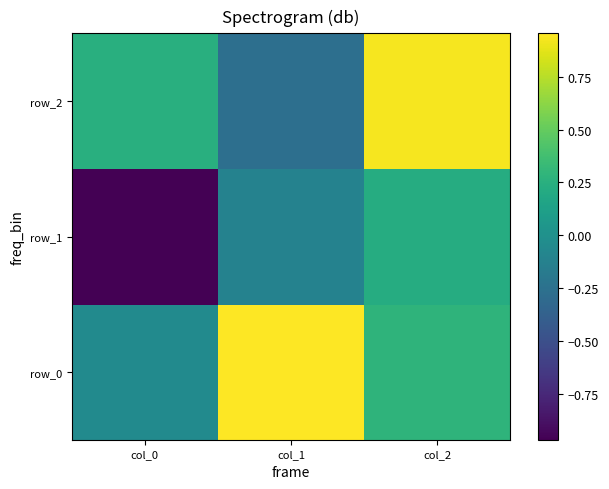

What is the sum of the row_0 values at col_2 and col_1?

1.2